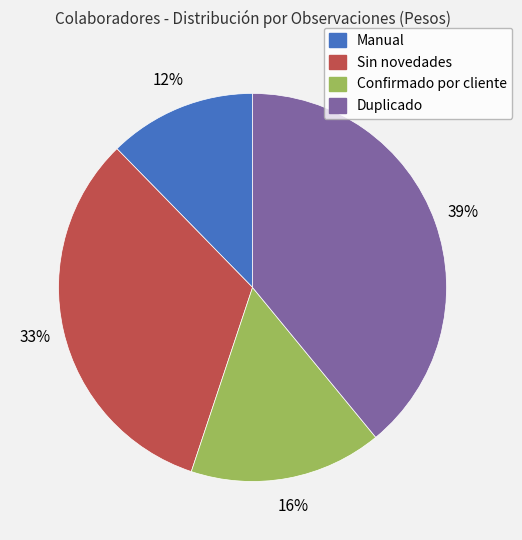

To the nearest percent, what is the average slice percentage?

25%